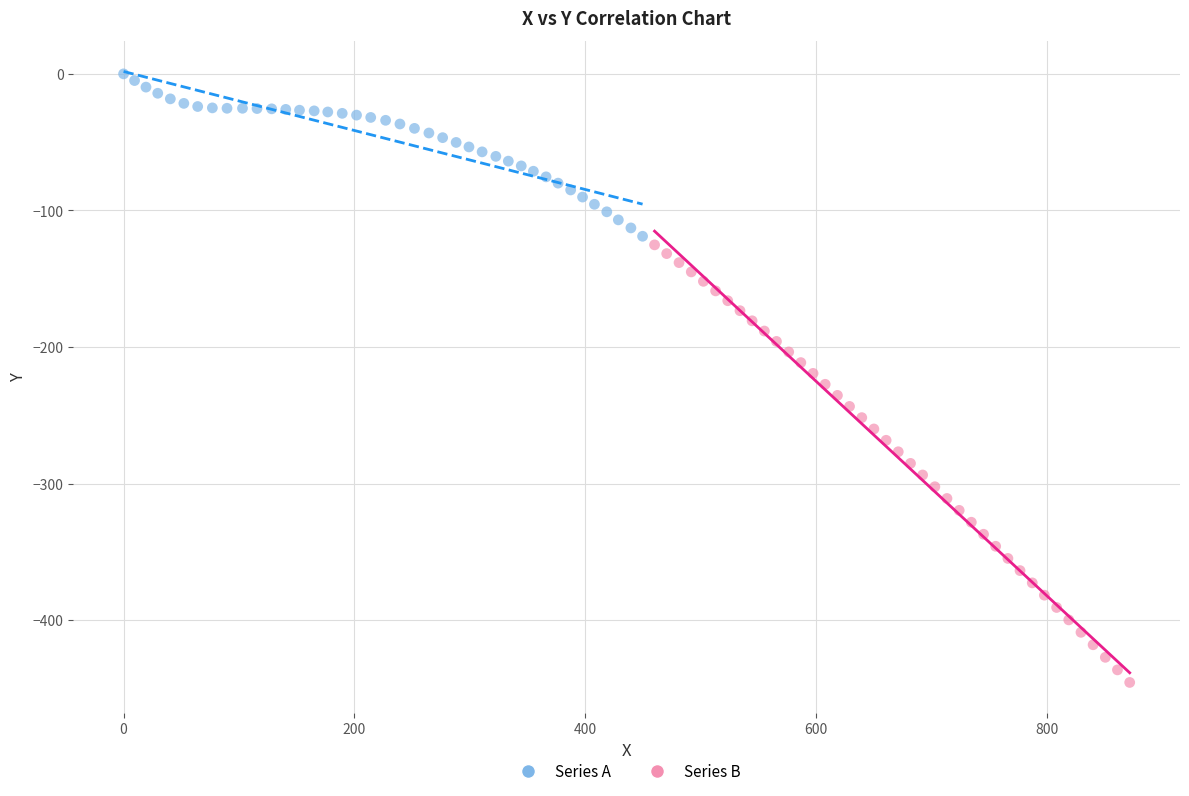

Which series reaches the minimum Y coordinate?

Series B